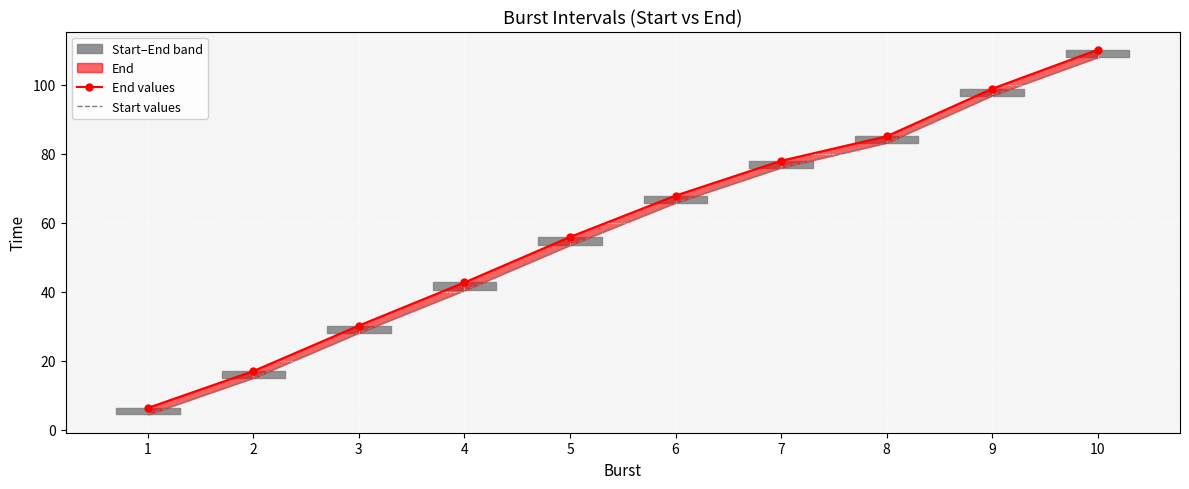

At which label is Start values closest to 56?

5